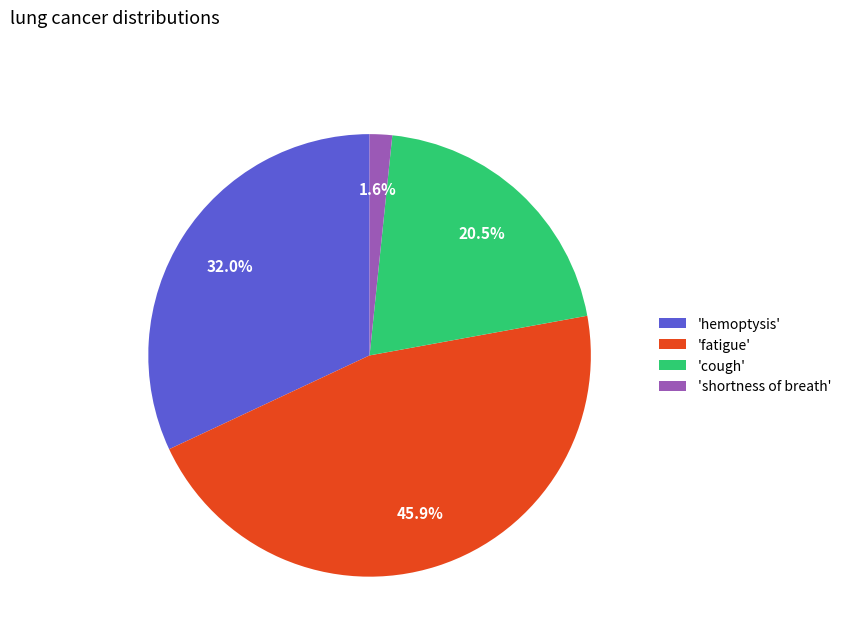

What is the smallest slice in the pie chart?

'shortness of breath'